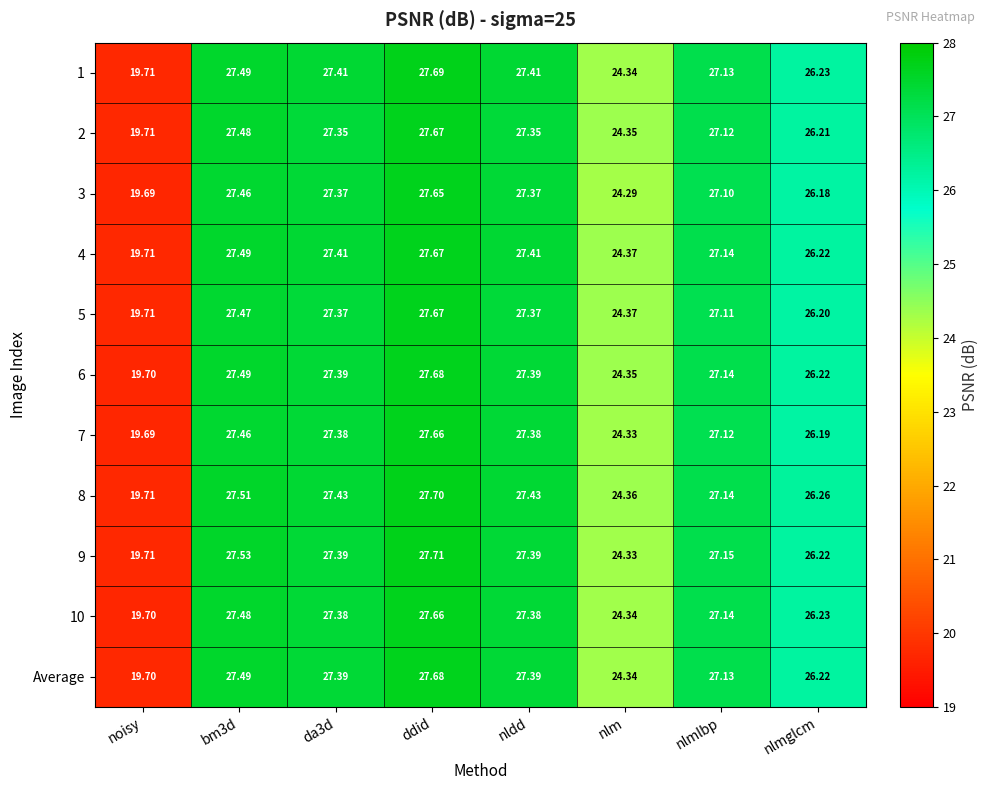

At which label does 6 reach its minimum?

noisy